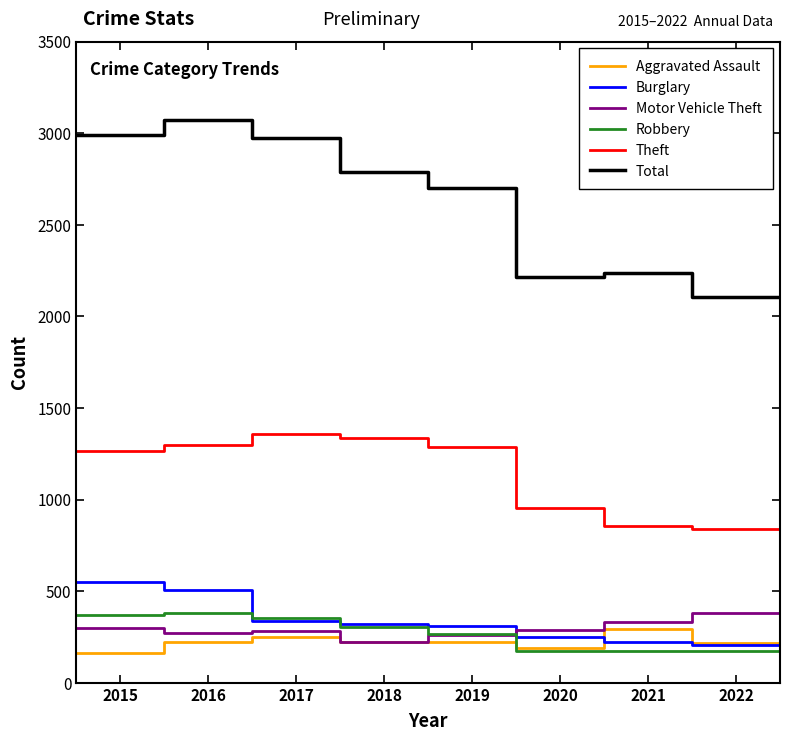

Which series has the largest total across all categories?

Total